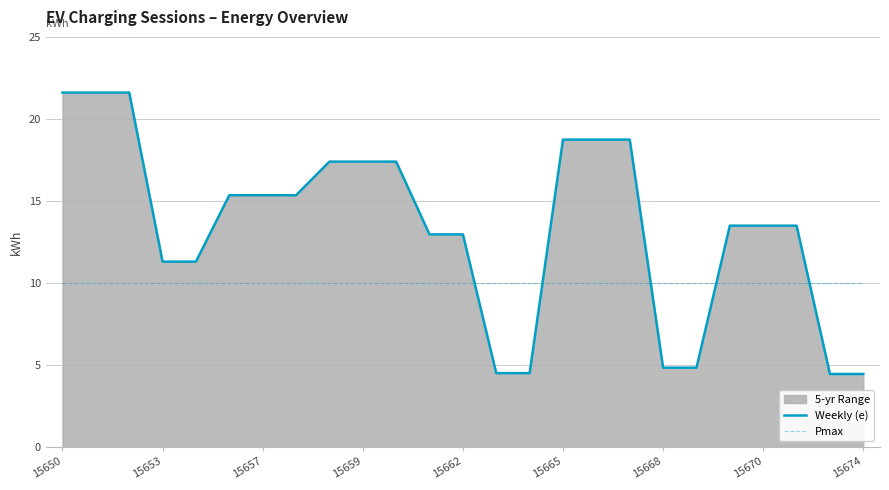

How many times do Pmax and Weekly (e) cross each other?

5